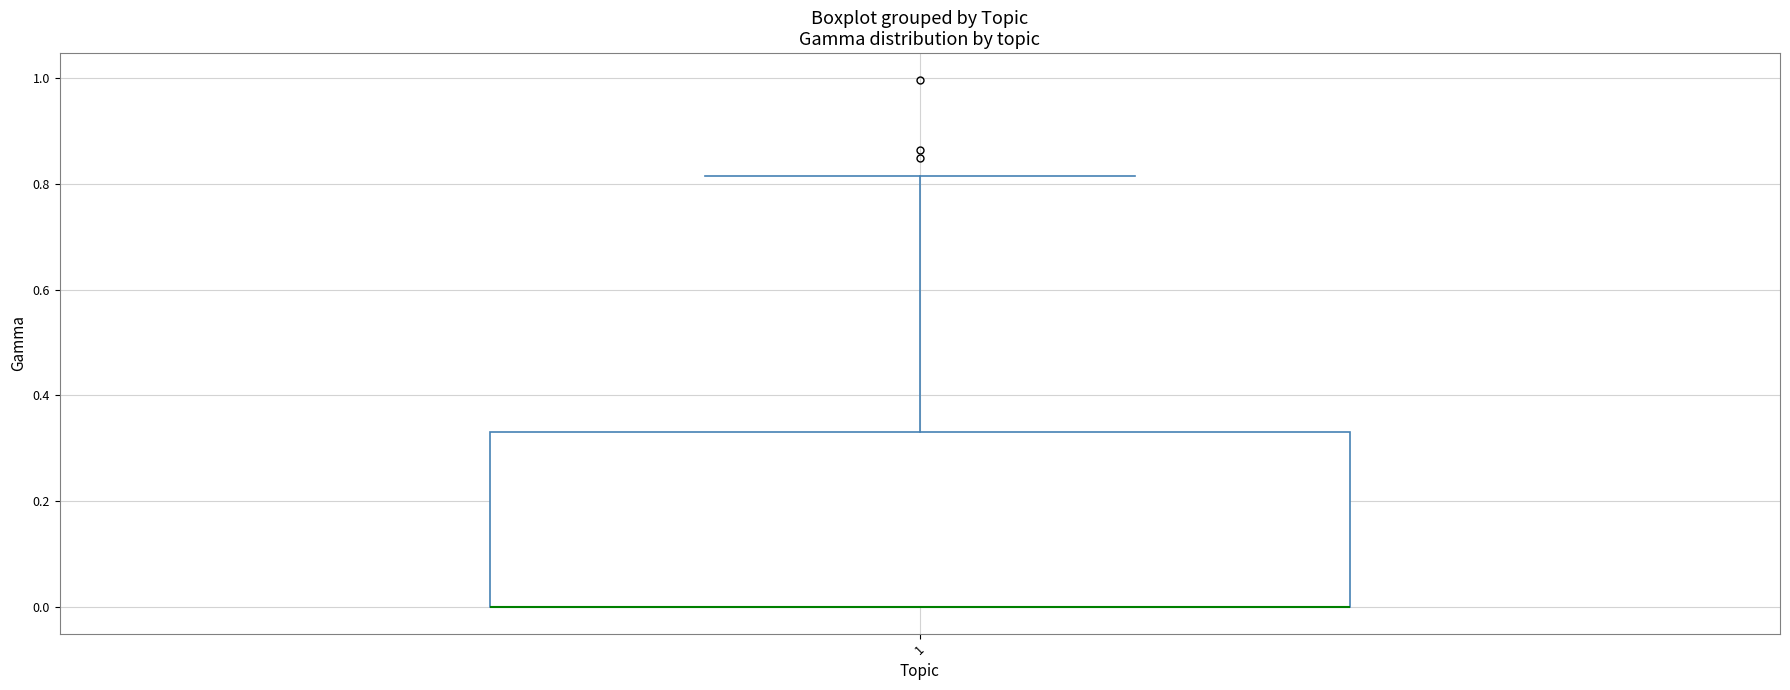

Read this box plot against the y-axis: the position of the median line, the range covered by the box, and the ends of both whiskers. The values are not printed on the chart, so give them approximately, as read against the axis.

median 0.00 (drawn on the box's lower edge), box 0.00 to 0.34, whiskers 0.00 to 0.82